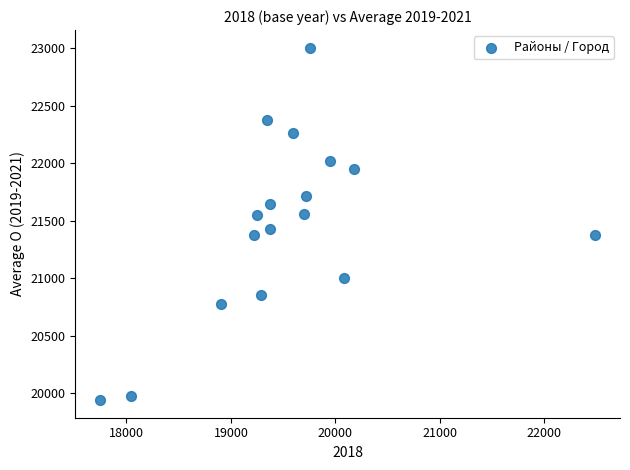

What is the range of X values (max minus min)?

4741.6